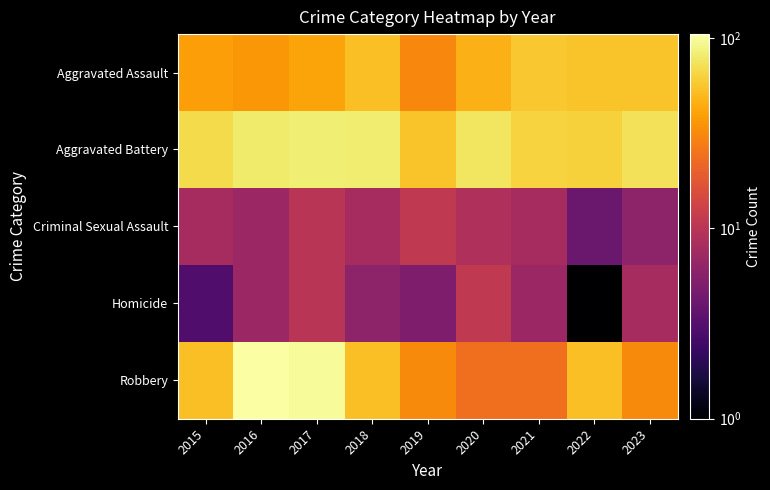

Between 2021 and 2017, which is larger?

2021